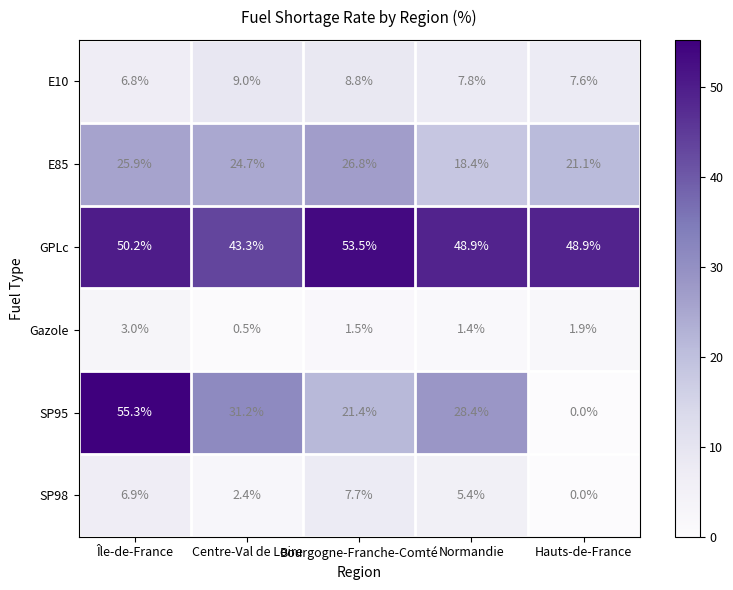

The Gazole series shows 2.7 at Hauts-de-France. True or false?

False